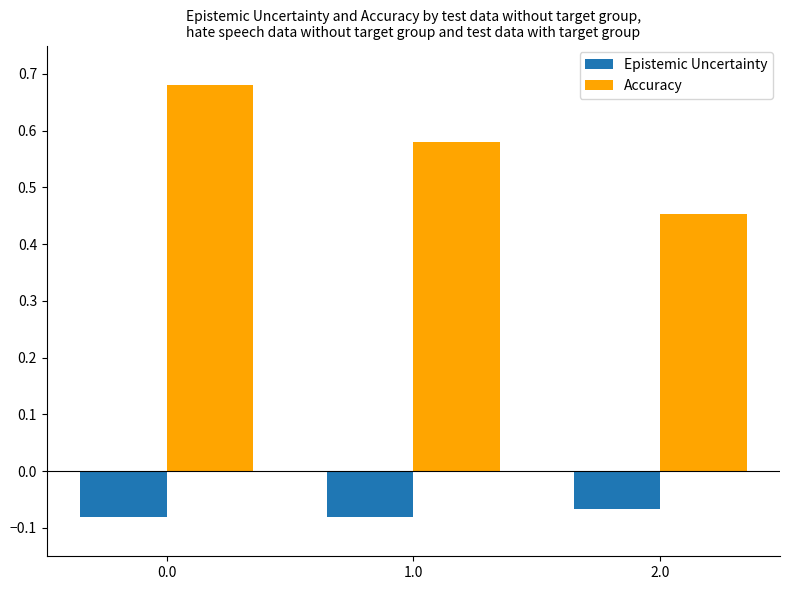

The Accuracy series shows 0.6 at 2.0. True or false?

False